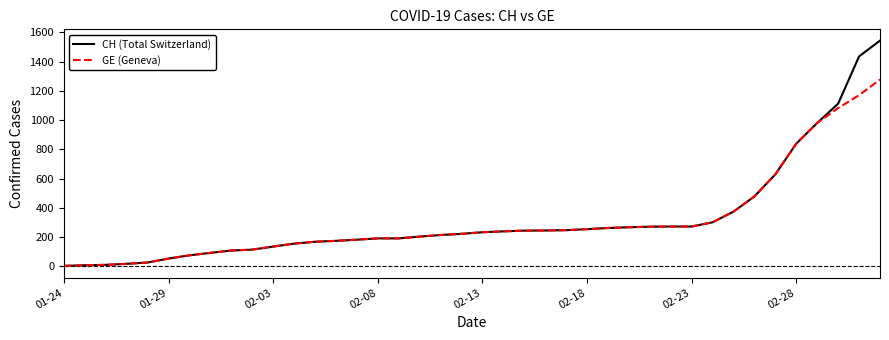

Which series has the widest spread of values?

CH (Total Switzerland)